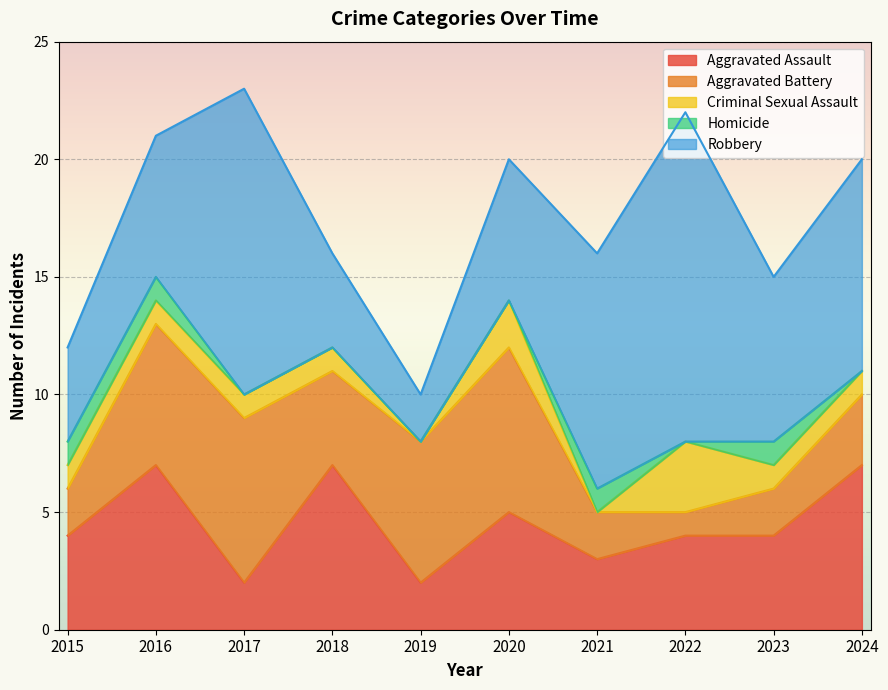

Rank the series at 2018 from highest to lowest value.

Aggravated Assault, Aggravated Battery, Robbery, Criminal Sexual Assault, Homicide